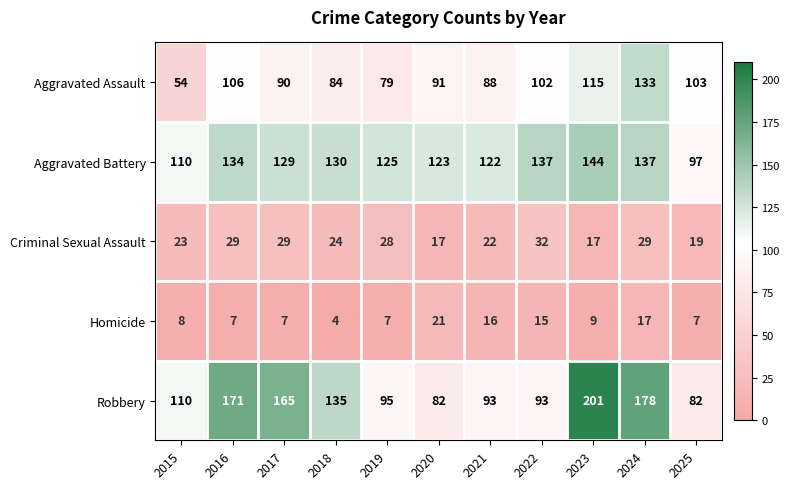

What is the difference between the Aggravated Battery values at 2023 and 2021?

22